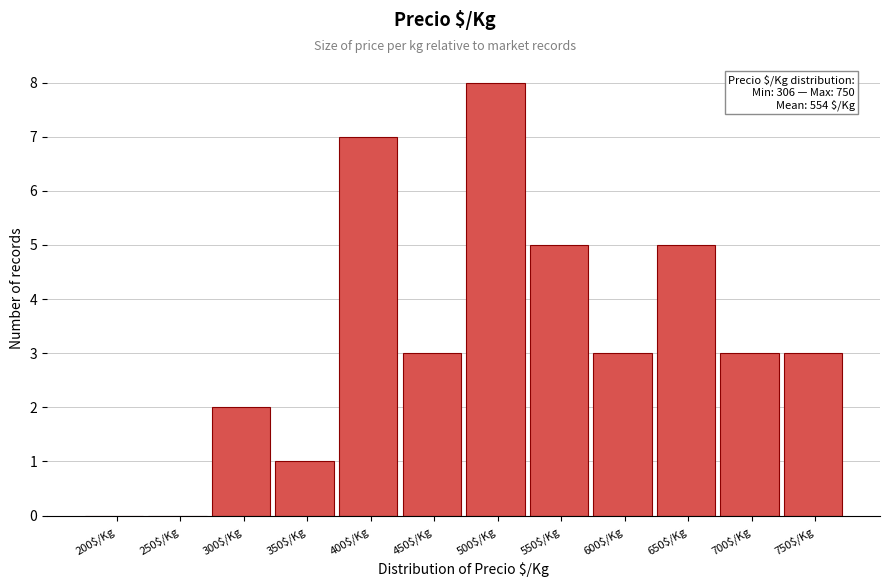

Which category has the highest value across all series?

500$/Kg